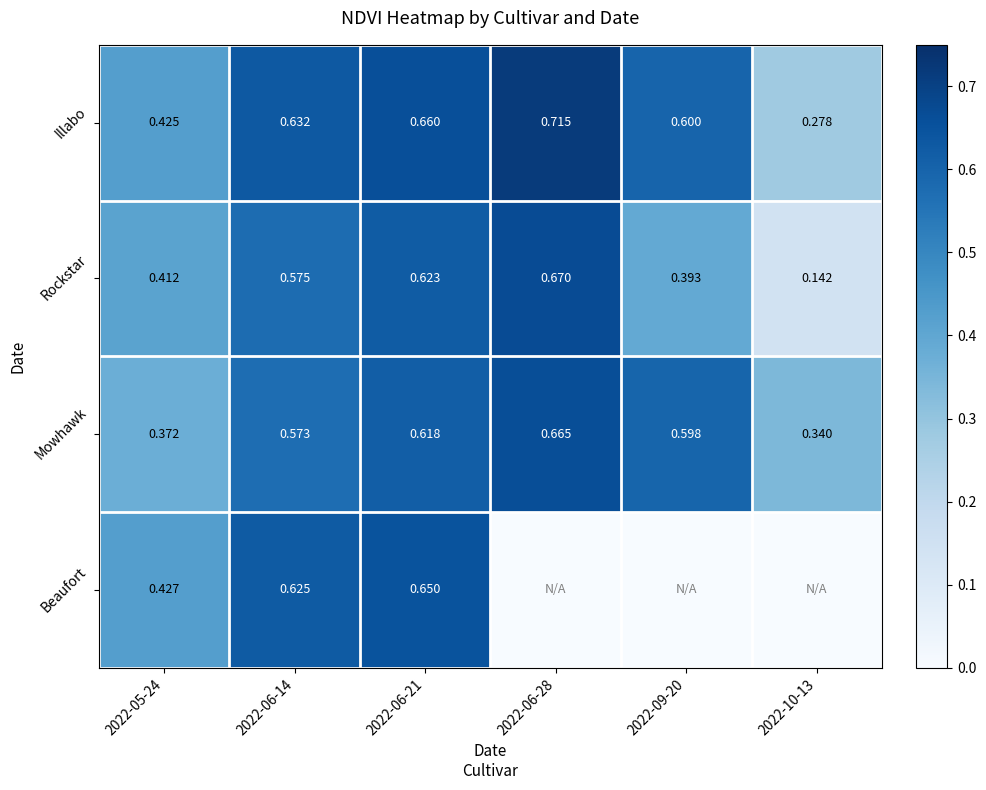

At 2022-05-24, list the series in order from smallest to largest.

Mowhawk, Rockstar, Illabo, Beaufort